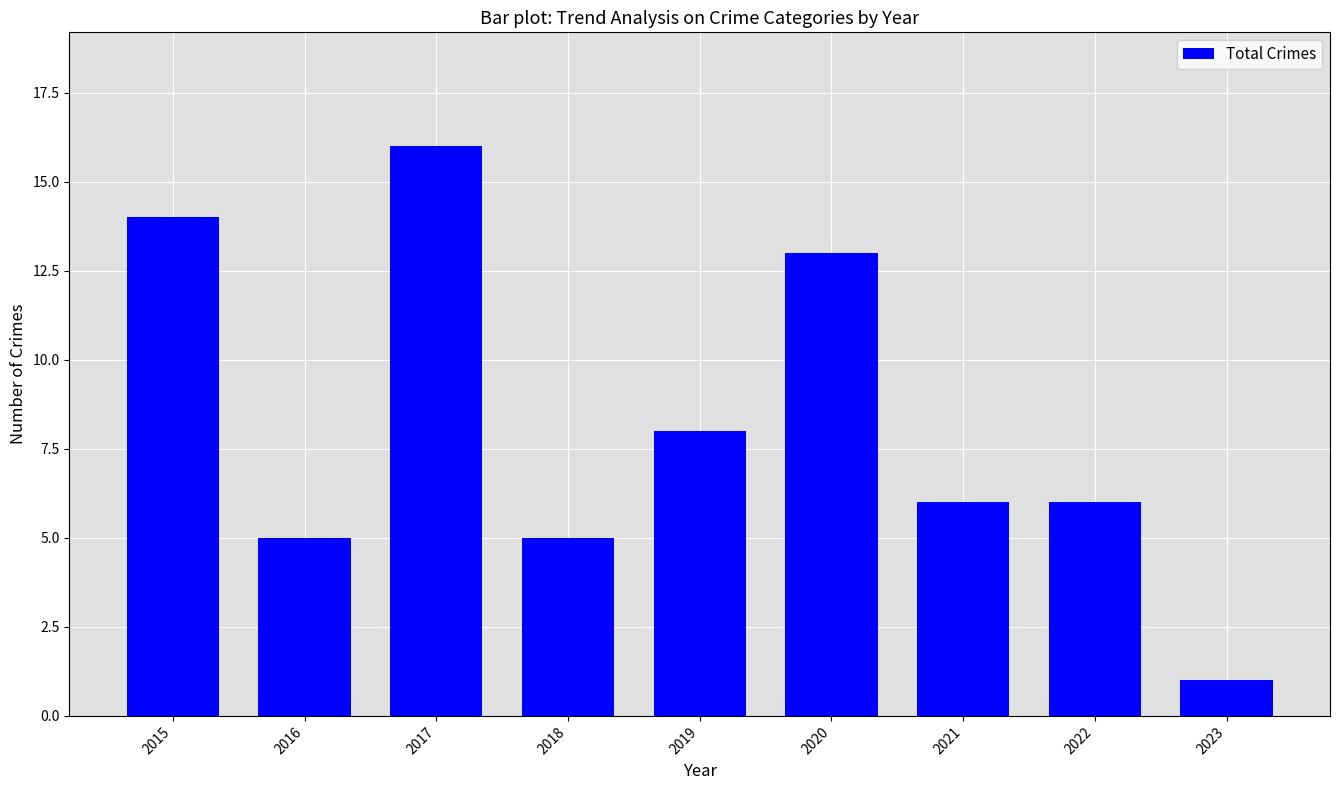

How many distinct data groups are displayed?

1